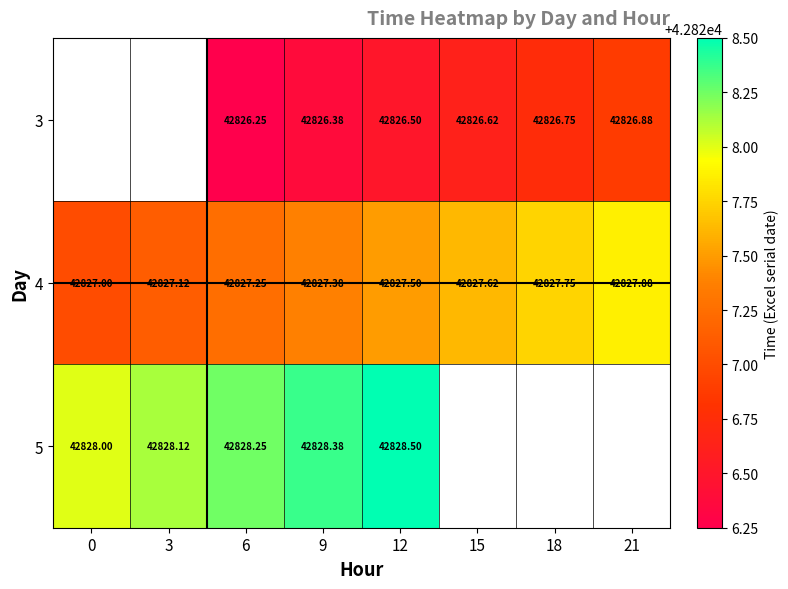

What is the total value across all series at 12?

128482.5